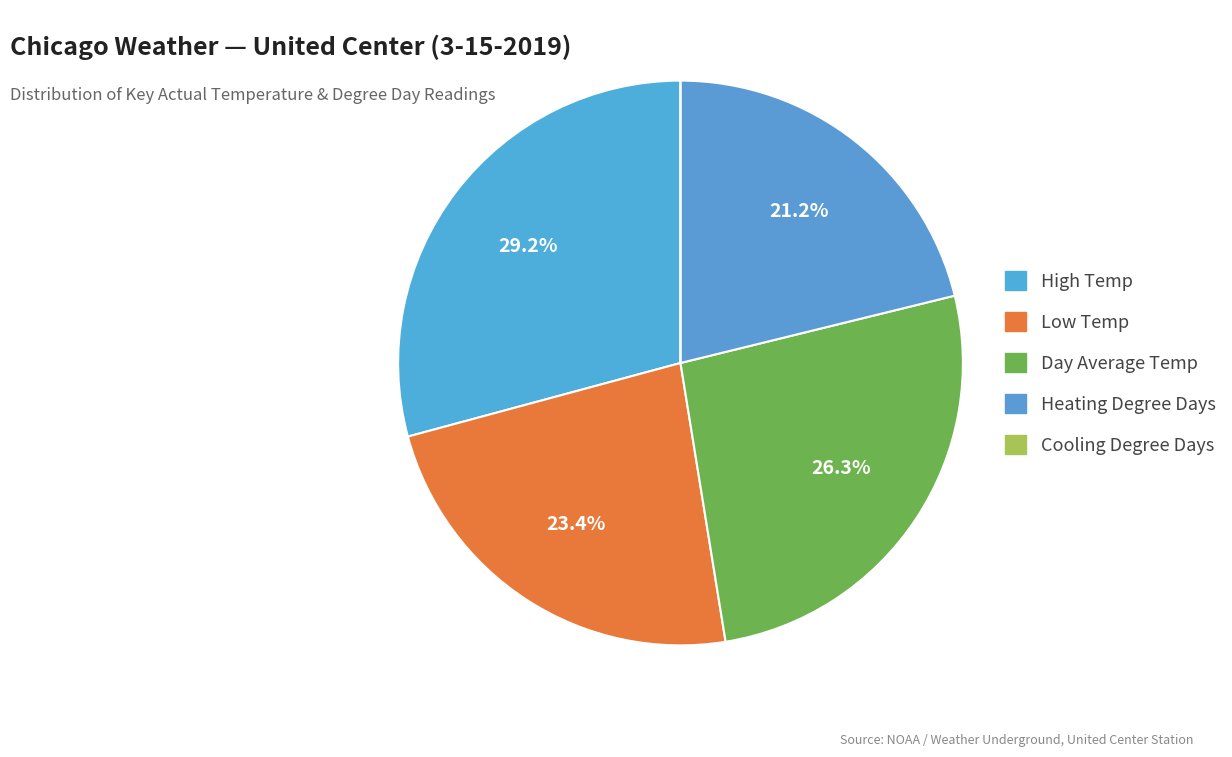

Between Day Average Temp and Cooling Degree Days, which is larger?

Day Average Temp